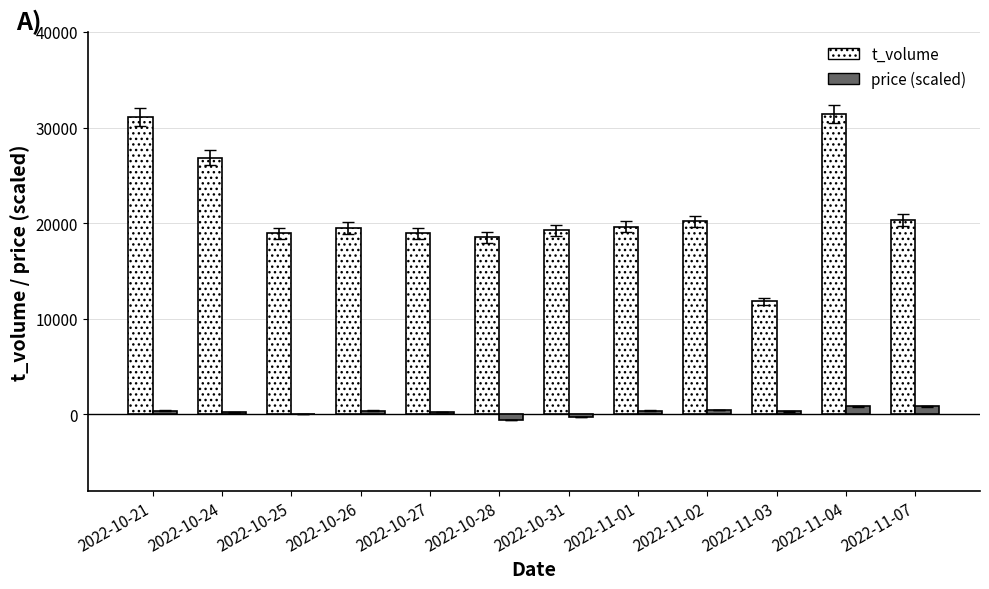

Which series has the largest total across all categories?

t_volume